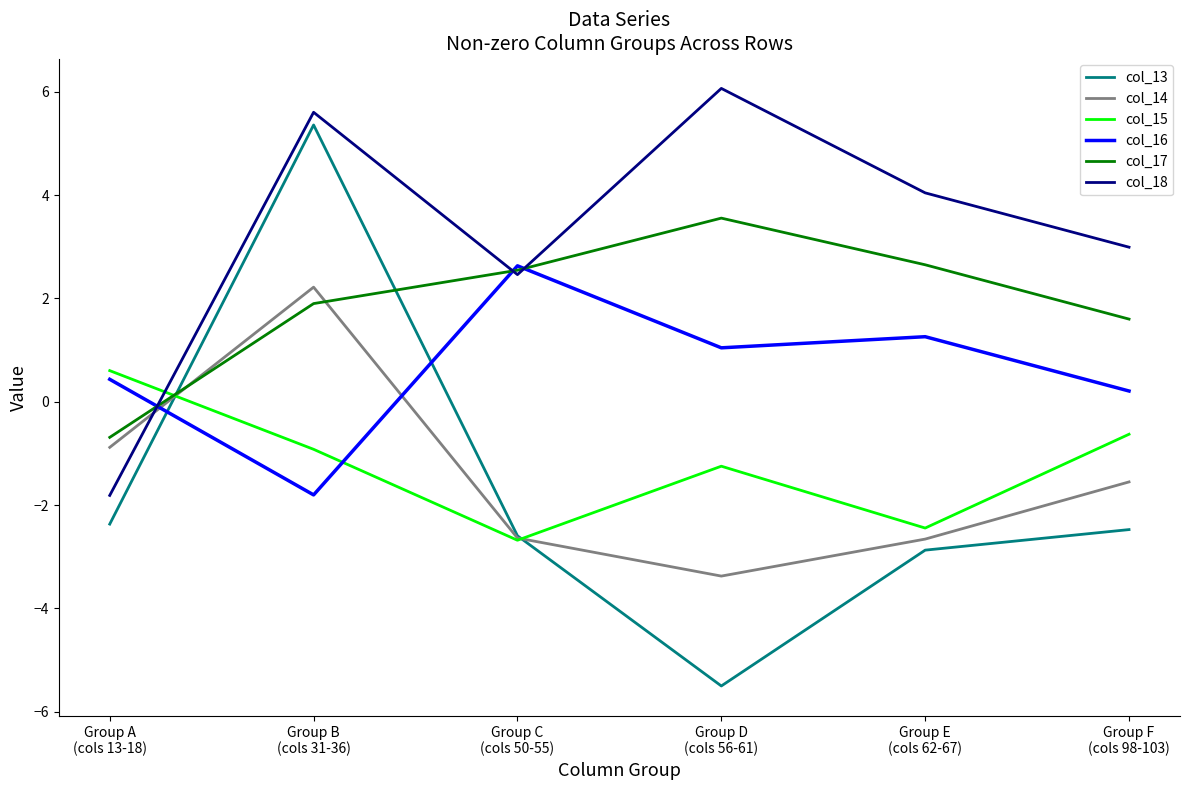

Which series ends up on top after the final intersection of col_17 and col_14?

col_17